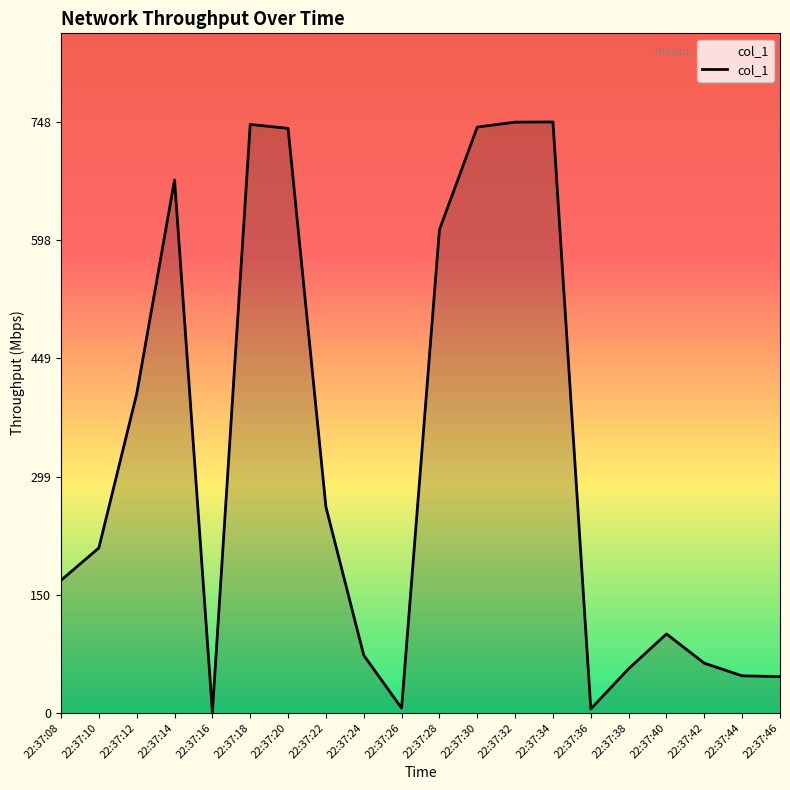

Where is the first local maximum?

22:37:14